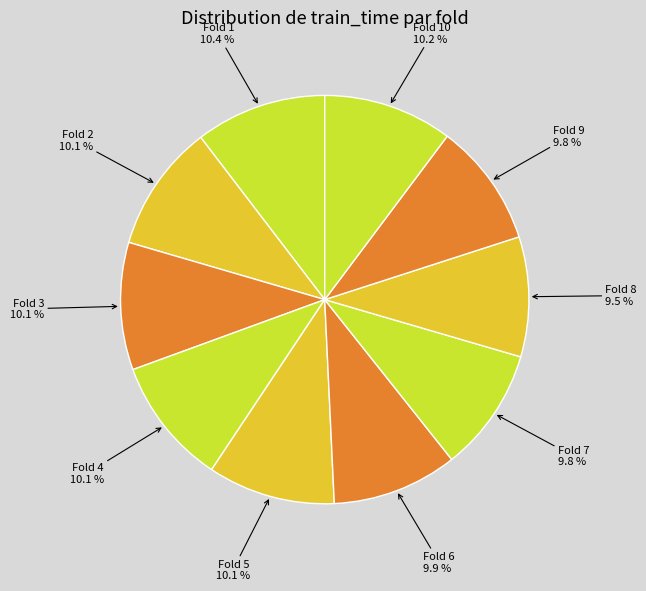

Is Fold 9 the majority of the pie?

No